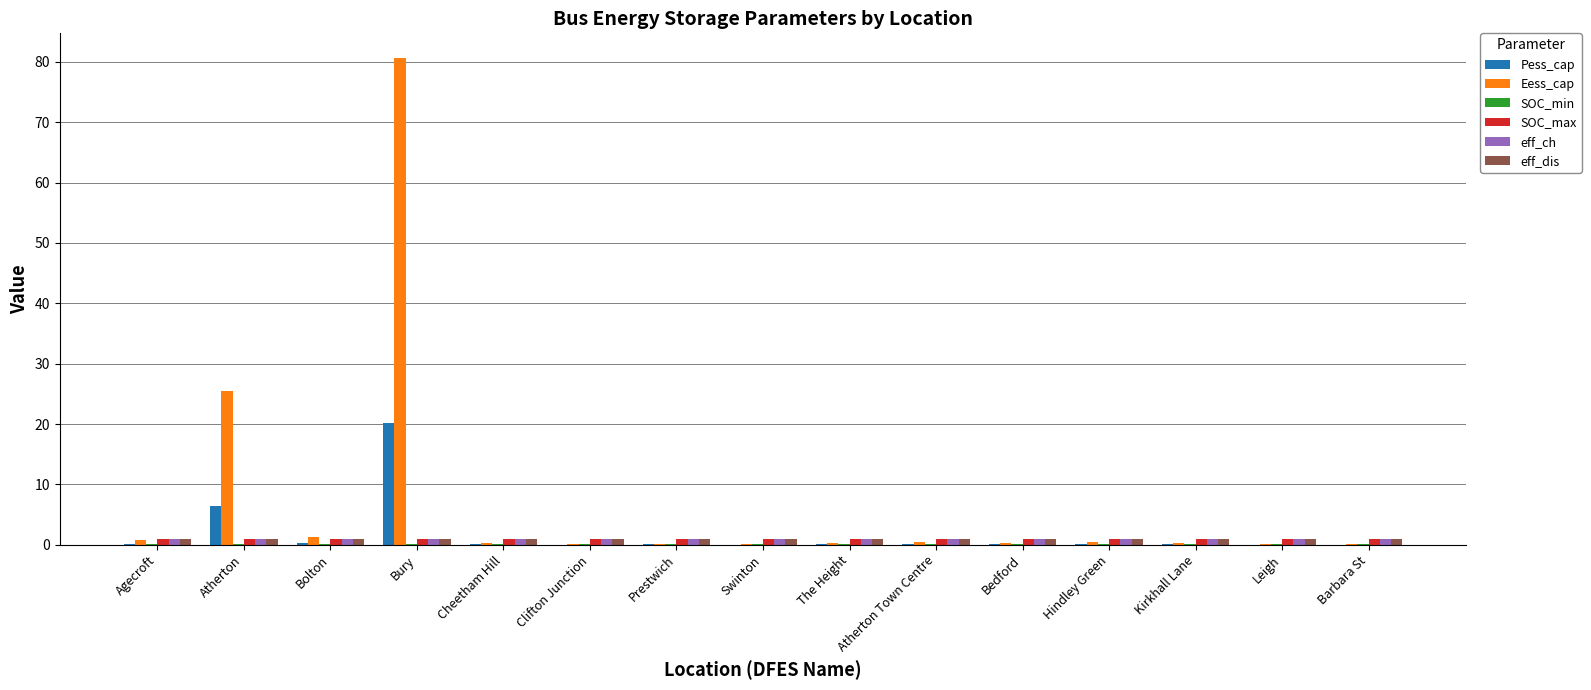

At which category is the sum across all series the highest?

Bury